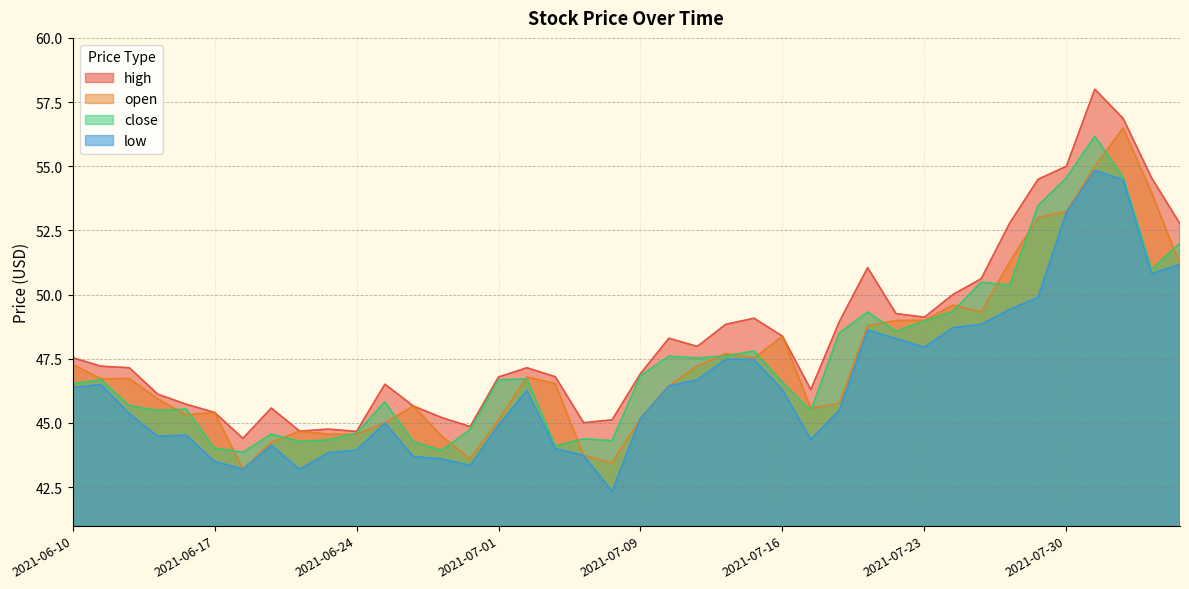

What is the greatest value displayed?

58.0